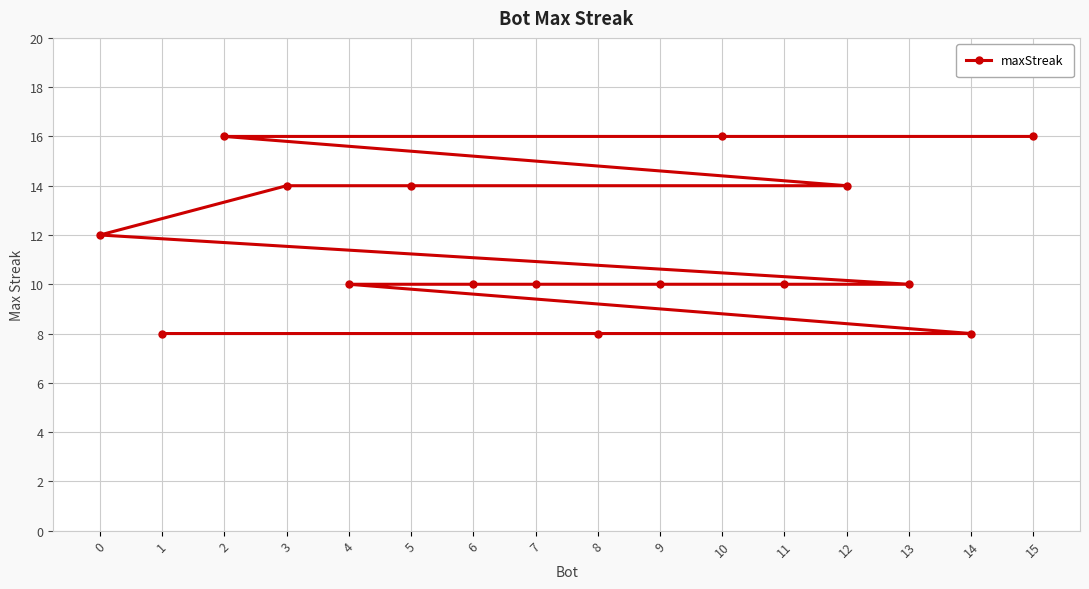

What is the value of the 14th point from the left?

10